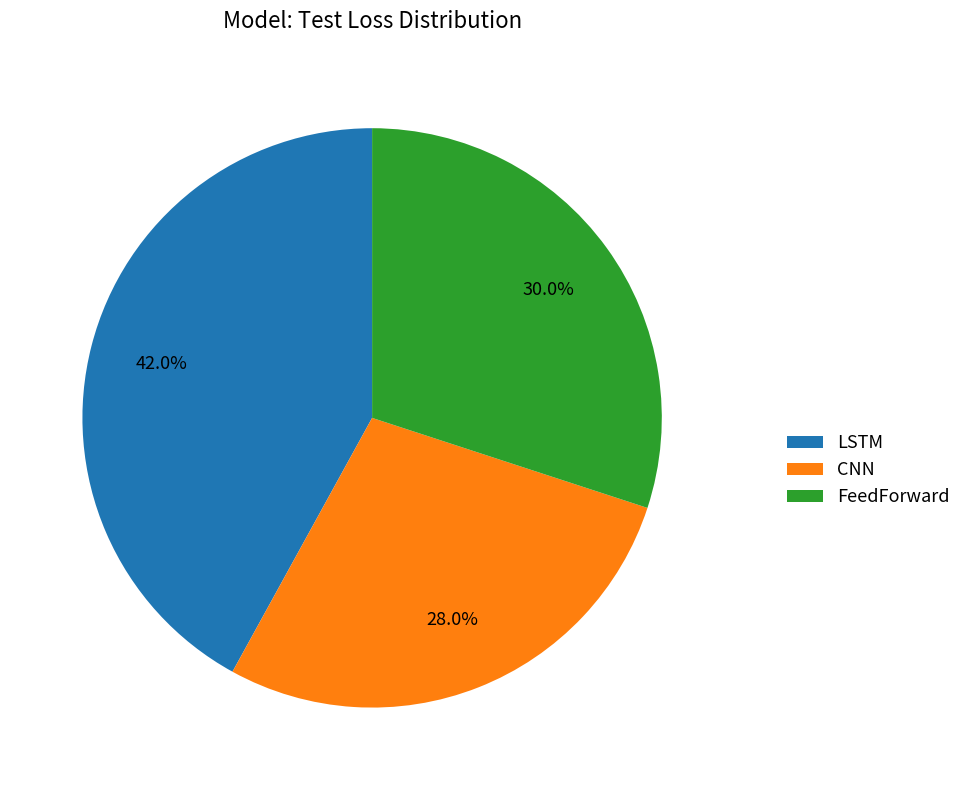

The FeedForward slice represents 30% of the pie. True or false?

True